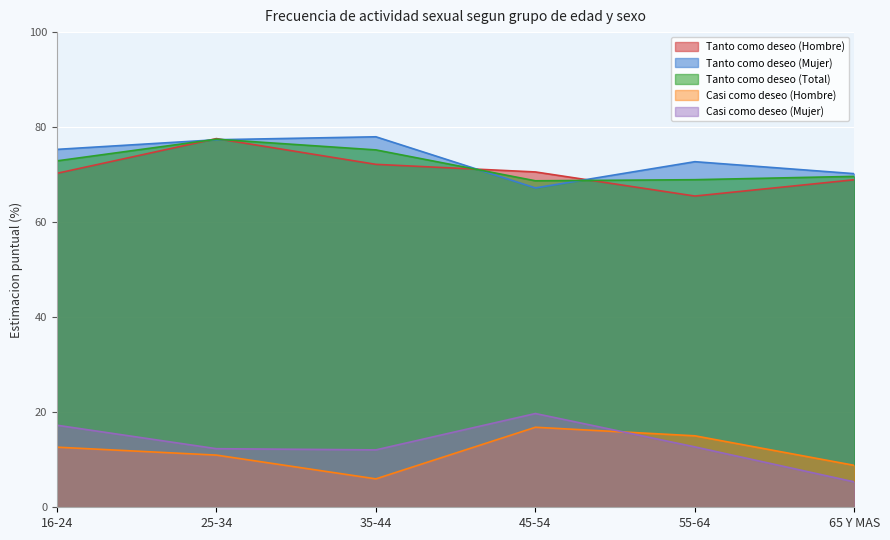

The value of Tanto como deseo (Hombre) at 65 Y MAS is 24.3. True or false?

False